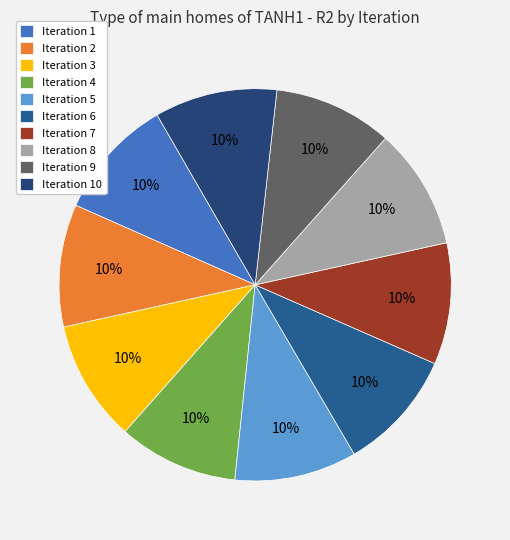

Is there a majority slice in this chart?

No